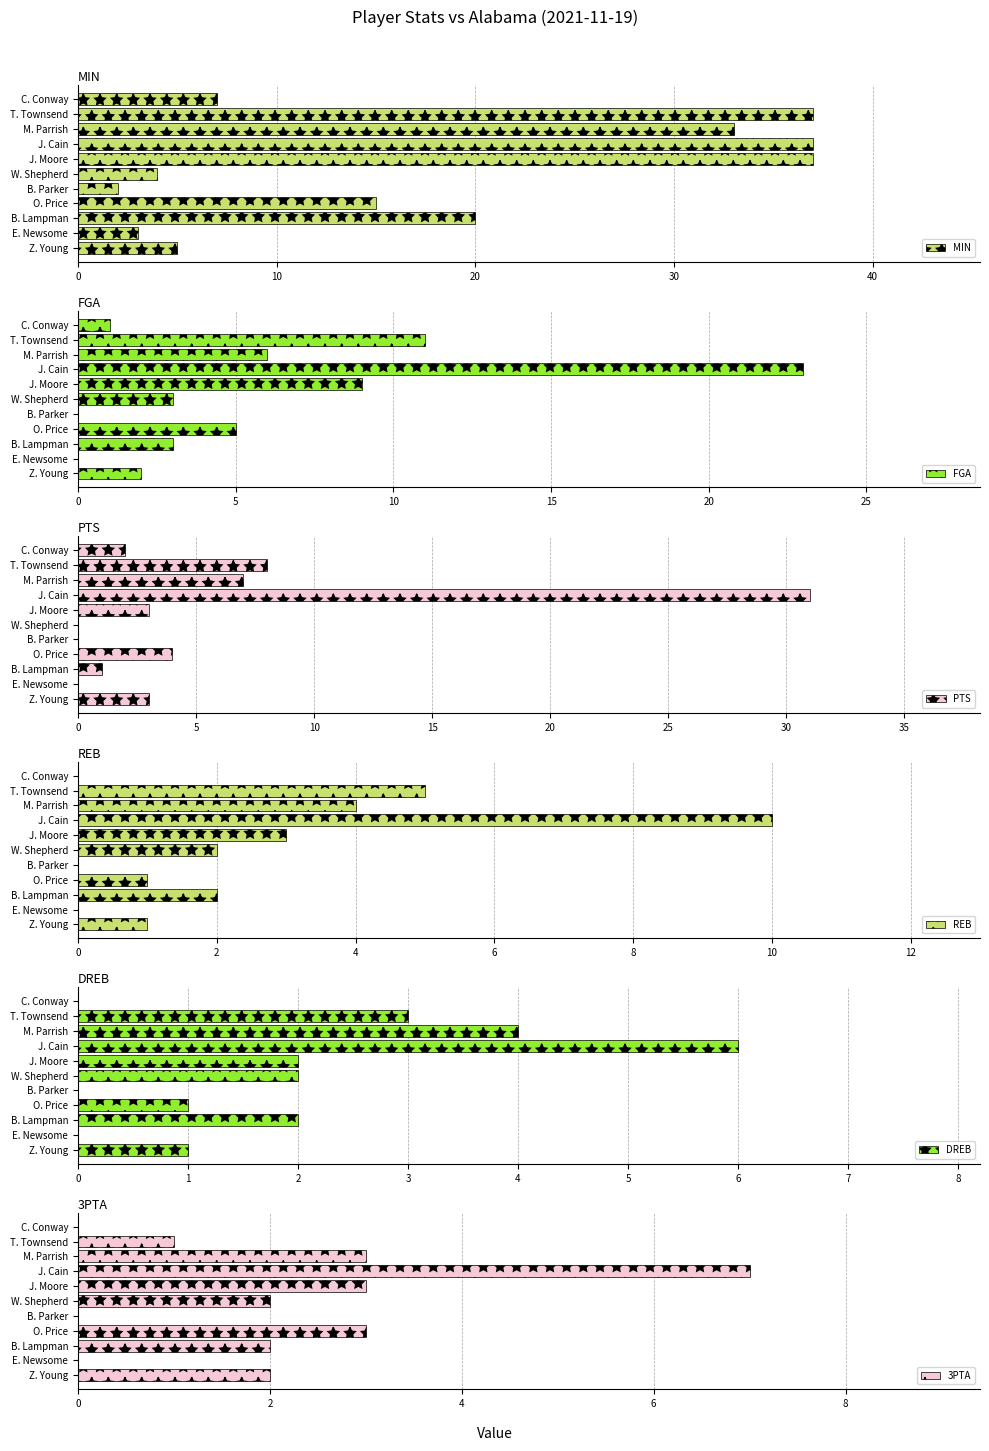

Which series has the largest total across all categories?

MIN